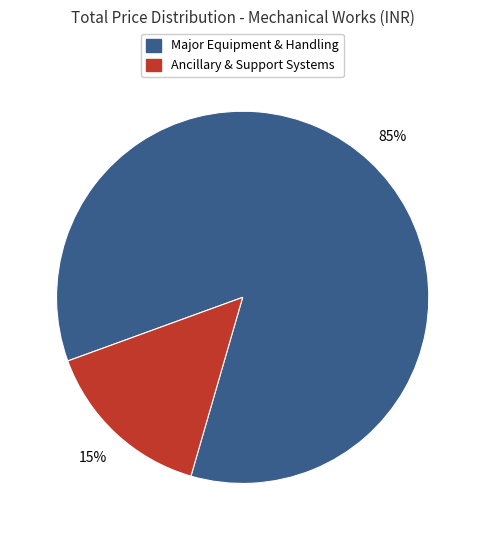

How many segments does this pie chart have?

2